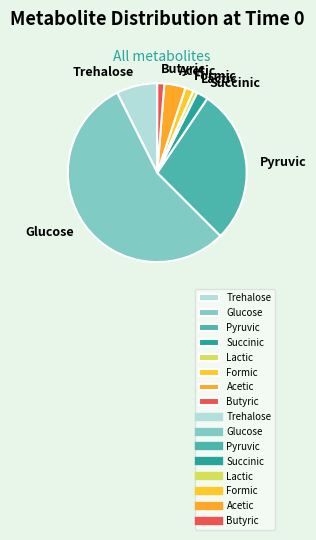

What is the smallest slice in the pie chart?

Lactic